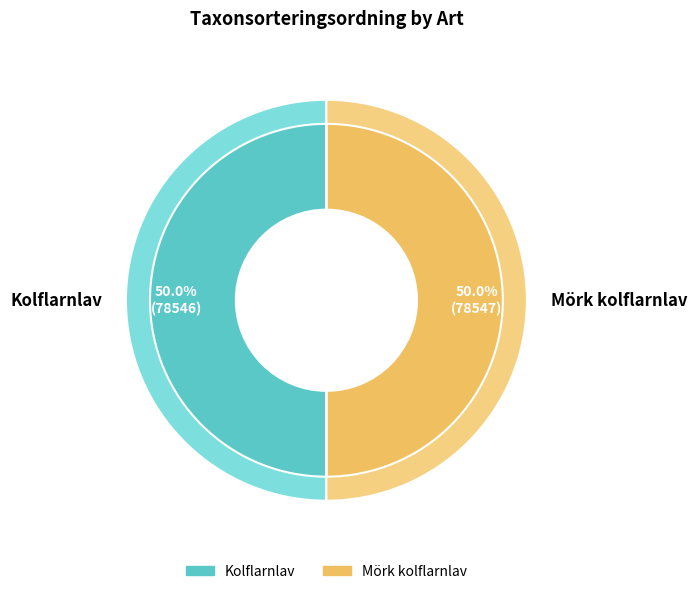

Rank the categories by value from lowest to highest.

Kolflarnlav, Mörk kolflarnlav